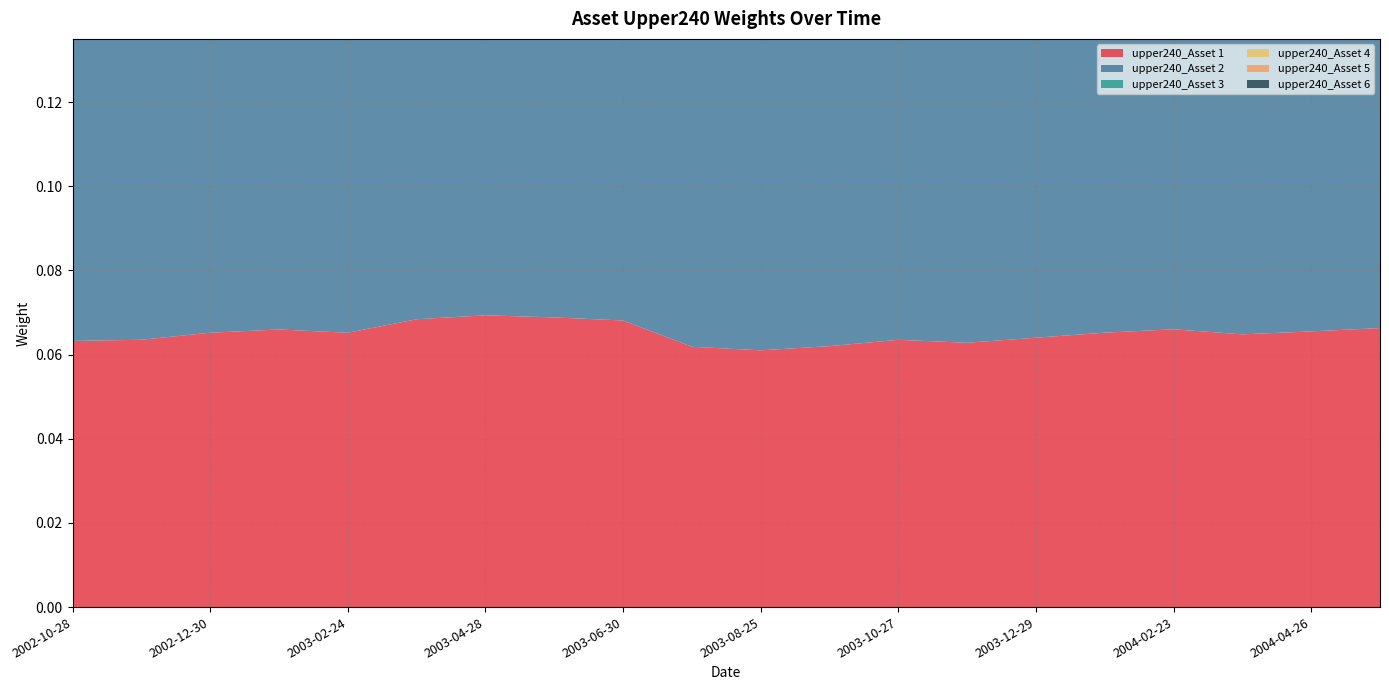

Reading right to left, list all the values displayed in this chart.

upper240_Asset 1: 0.1	0.1	0.1	0.1	0.1	0.1	0.1	0.1	0.1	0.1	0.1	0.1	0.1	0.1	0.1	0.1	0.1	0.1	0.1	0.1
upper240_Asset 2: 0.1	0.1	0.1	0.1	0.1	0.1	0.1	0.1	0.1	0.1	0.1	0.1	0.1	0.1	0.1	0.1	0.1	0.1	0.1	0.1
upper240_Asset 3: 0.0	0.0	0.0	0.0	0.0	0.0	0.0	0.0	0.0	0.0	0.0	0.0	0.0	0.0	0.0	0.0	0.0	0.0	0.0	0.0
upper240_Asset 4: 0.0	0.0	0.0	0.0	0.0	0.0	0.0	0.0	0.0	0.0	0.0	0.0	0.0	0.0	0.0	0.0	0.0	0.0	0.0	0.0
upper240_Asset 5: 0.1	0.1	0.1	0.1	0.1	0.1	0.1	0.1	0.1	0.1	0.1	0.1	0.1	0.1	0.1	0.1	0.1	0.1	0.1	0.1
upper240_Asset 6: 0.0	0.0	0.0	0.0	0.0	0.0	0.0	0.0	0.0	0.0	0.0	0.0	0.0	0.0	0.0	0.0	0.0	0.0	0.0	0.0